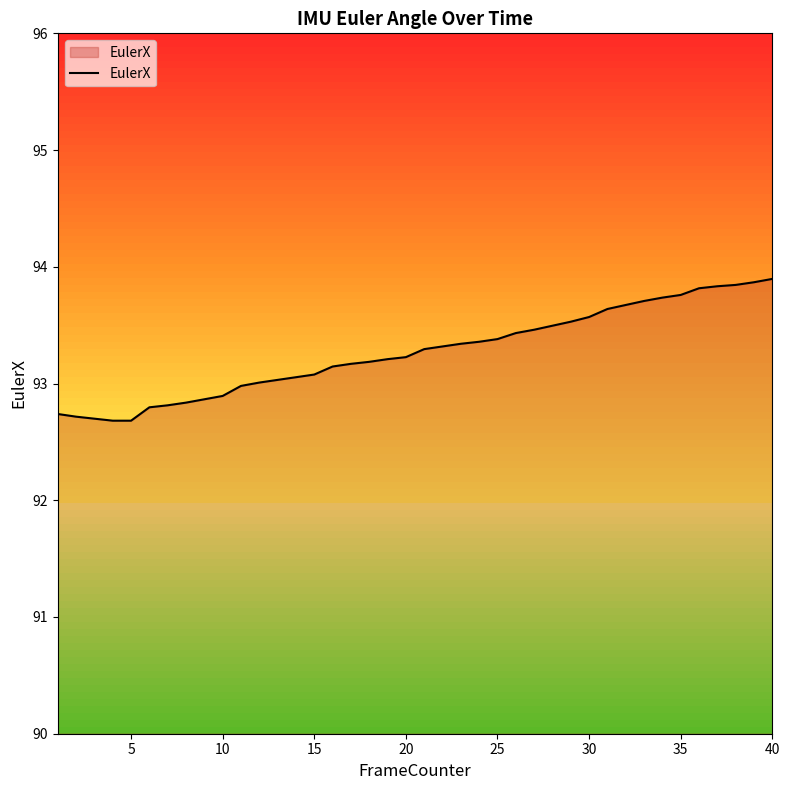

What is the difference between the maximum and minimum values?

1.2